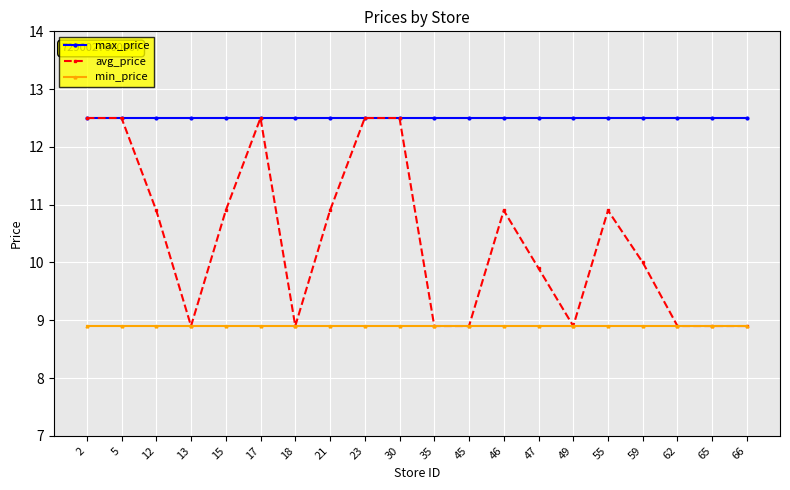

Reading left to right, list all the values displayed in this chart.

max_price: 2=12.5	5=12.5	12=12.5	13=12.5	15=12.5	17=12.5	18=12.5	21=12.5	23=12.5	30=12.5	35=12.5	45=12.5	46=12.5	47=12.5	49=12.5	55=12.5	59=12.5	62=12.5	65=12.5	66=12.5
avg_price: 2=12.5	5=12.5	12=10.9	13=8.9	15=10.9	17=12.5	18=8.9	21=10.9	23=12.5	30=12.5	35=8.9	45=8.9	46=10.9	47=9.9	49=8.9	55=10.9	59=10.0	62=8.9	65=8.9	66=8.9
min_price: 2=8.9	5=8.9	12=8.9	13=8.9	15=8.9	17=8.9	18=8.9	21=8.9	23=8.9	30=8.9	35=8.9	45=8.9	46=8.9	47=8.9	49=8.9	55=8.9	59=8.9	62=8.9	65=8.9	66=8.9